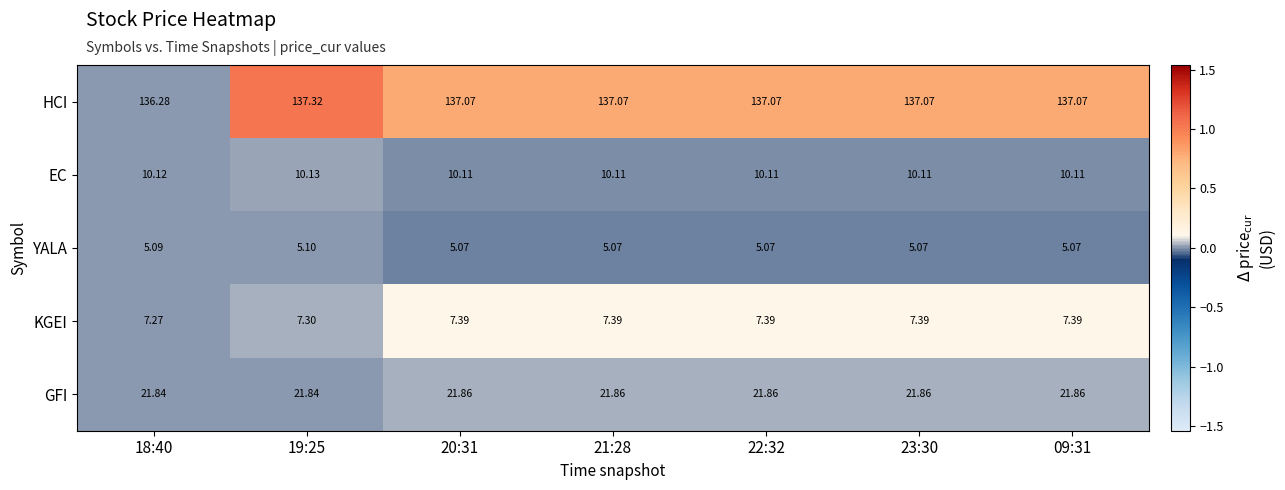

Which series has the largest total across all categories?

HCI